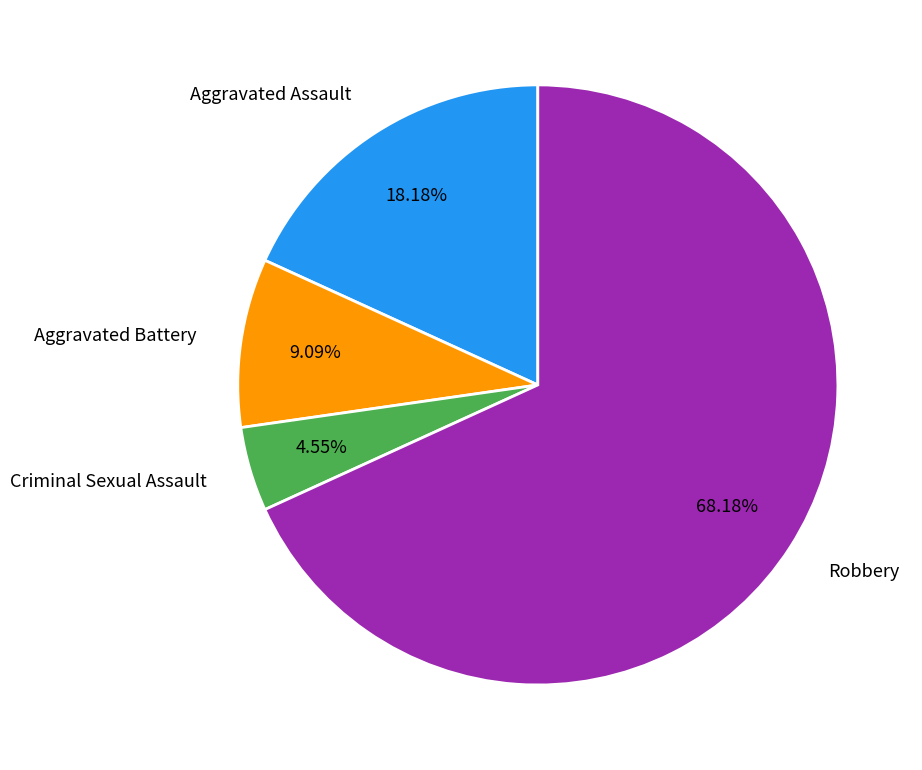

Is it true that Robbery is 78% of the pie?

False